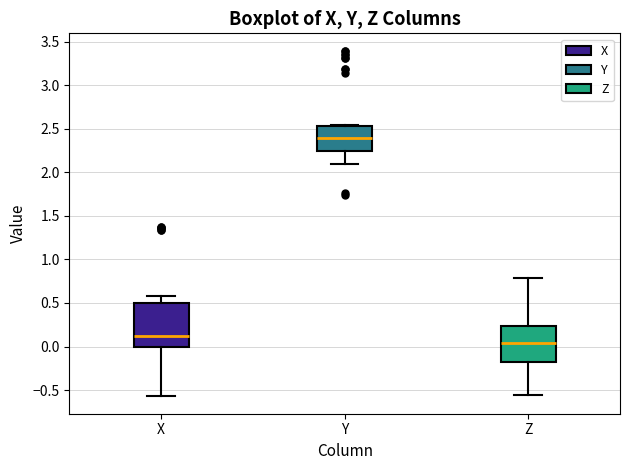

Reading left to right, transcribe this box plot: for each box, give where its median line is, the range the box spans, and where its two whiskers end, as read against the y-axis. The values are not printed on the chart, so give them approximately, as read against the axis.

X: median 0.10, box 0.00 to 0.50, whiskers -0.55 to 0.60
Y: median 2.40, box 2.25 to 2.55, whiskers 2.10 to 2.55
Z: median 0.05, box -0.20 to 0.25, whiskers -0.55 to 0.80